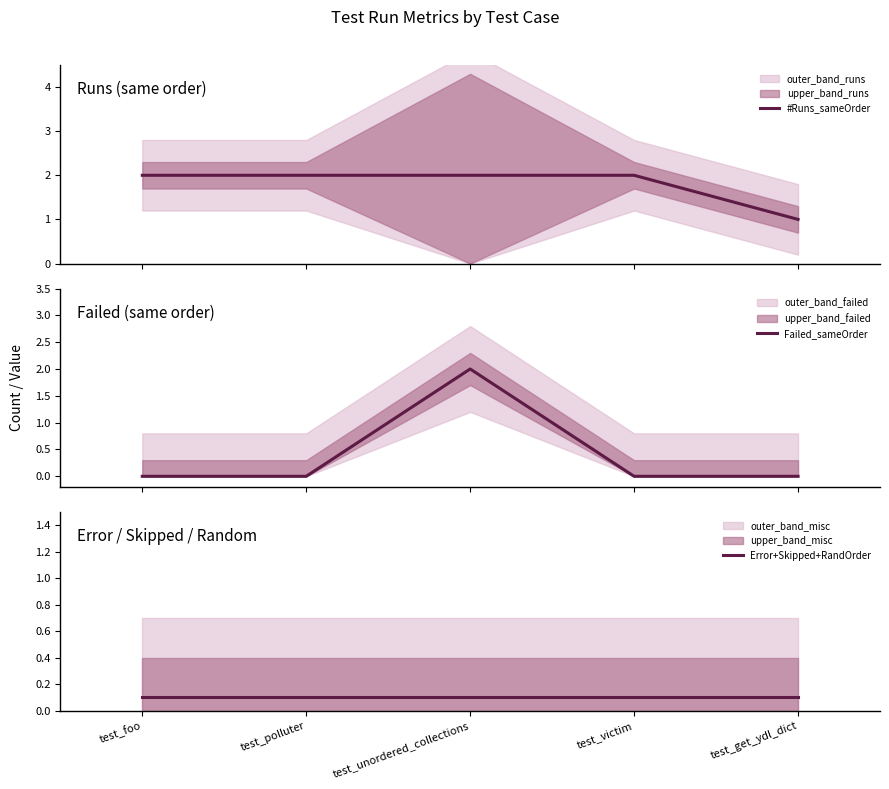

At which label does #Runs_sameOrder reach its peak?

test_foo